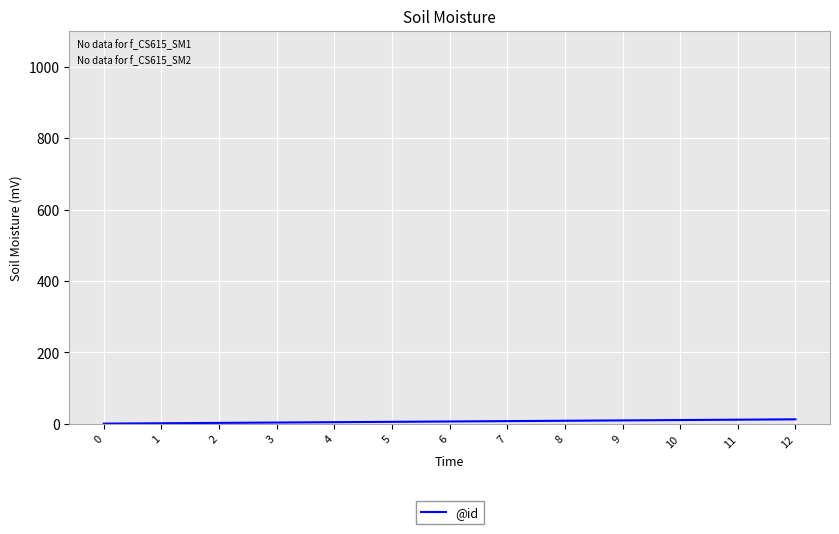

What is the average value?

7